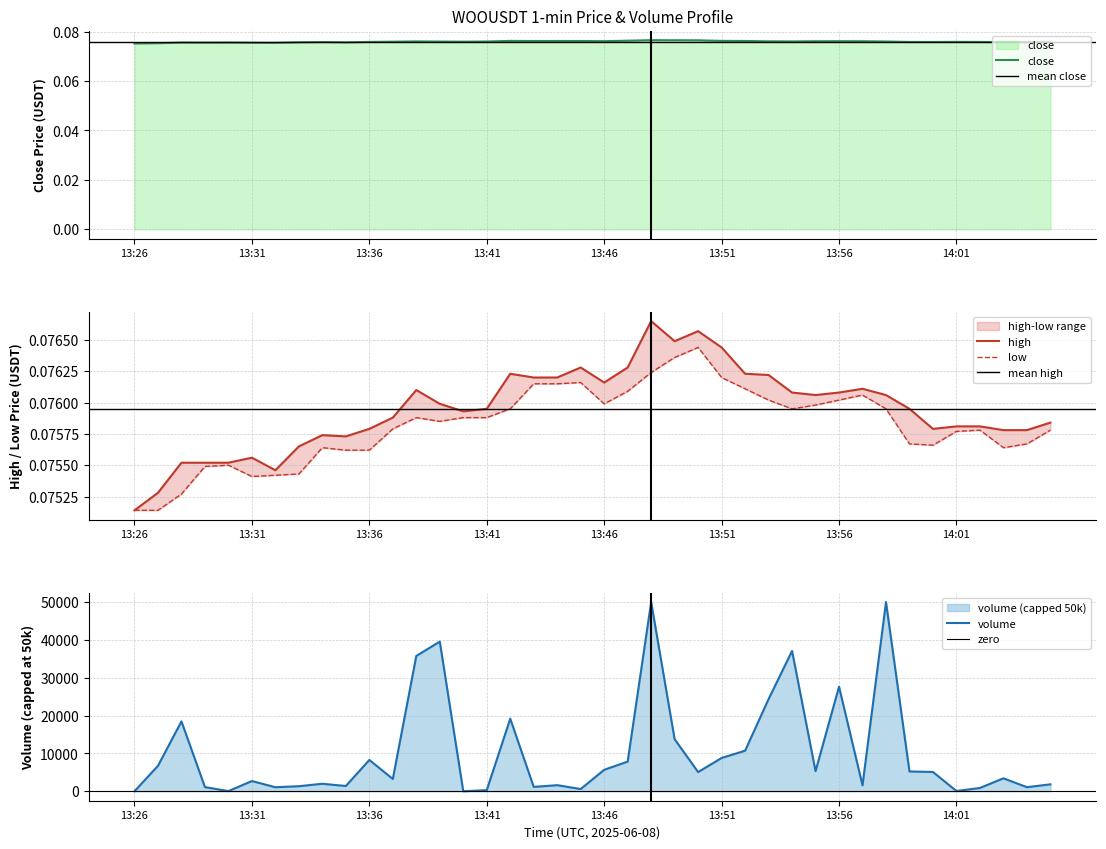

How many interior local valleys does the low series have?

6